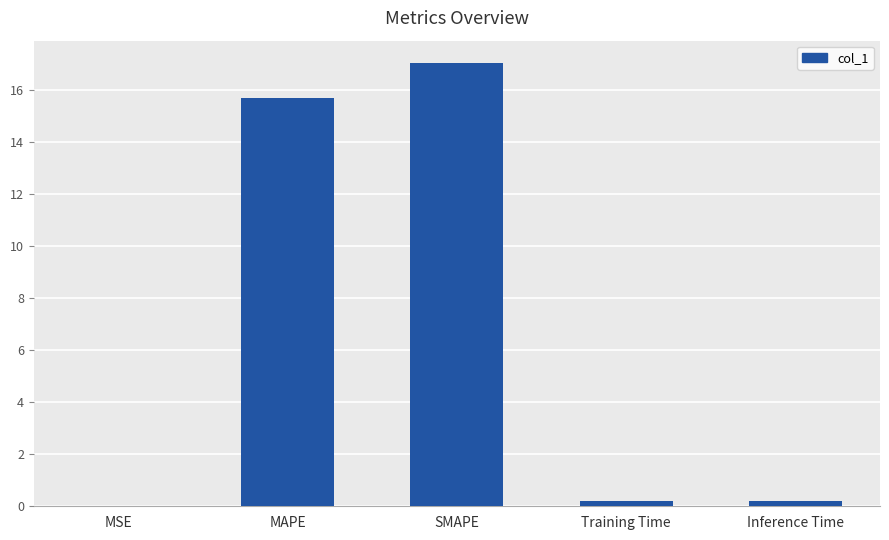

What is the ratio of the value at SMAPE to the value at MAPE?

1.1